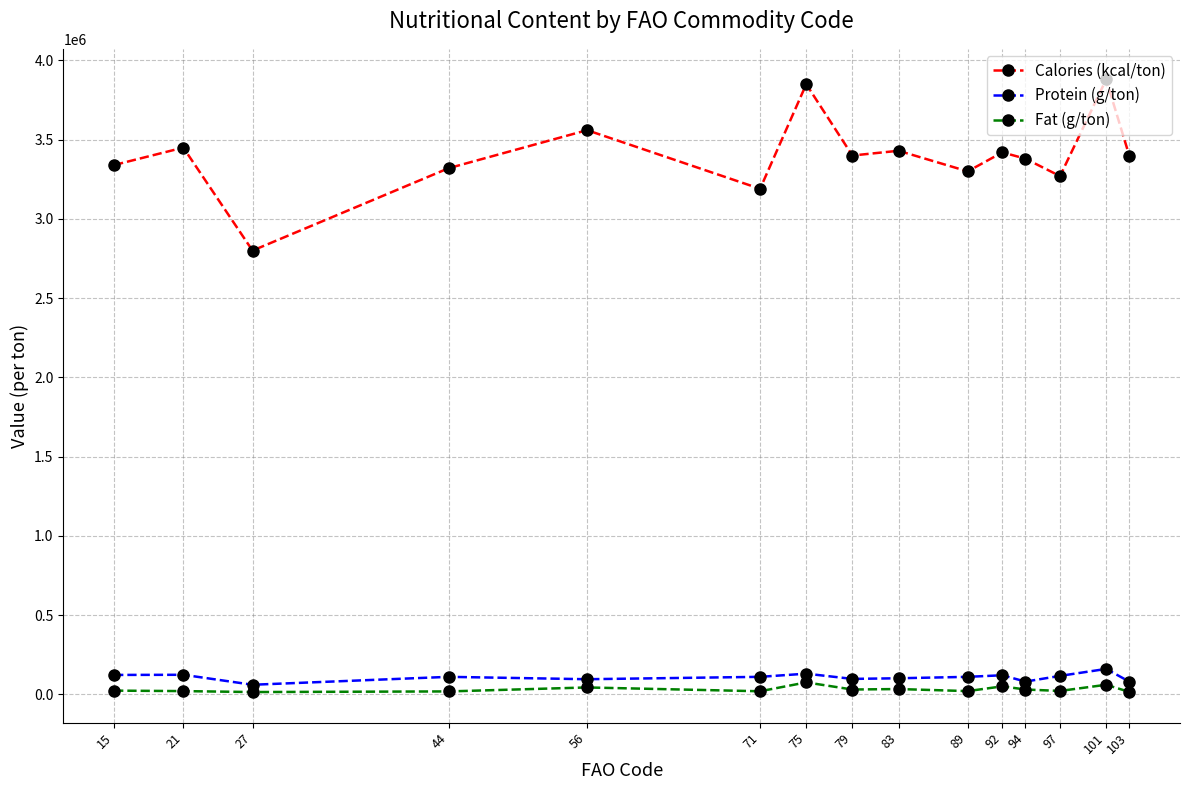

How many data points in Calories (kcal/ton) are less than 3400000?

7